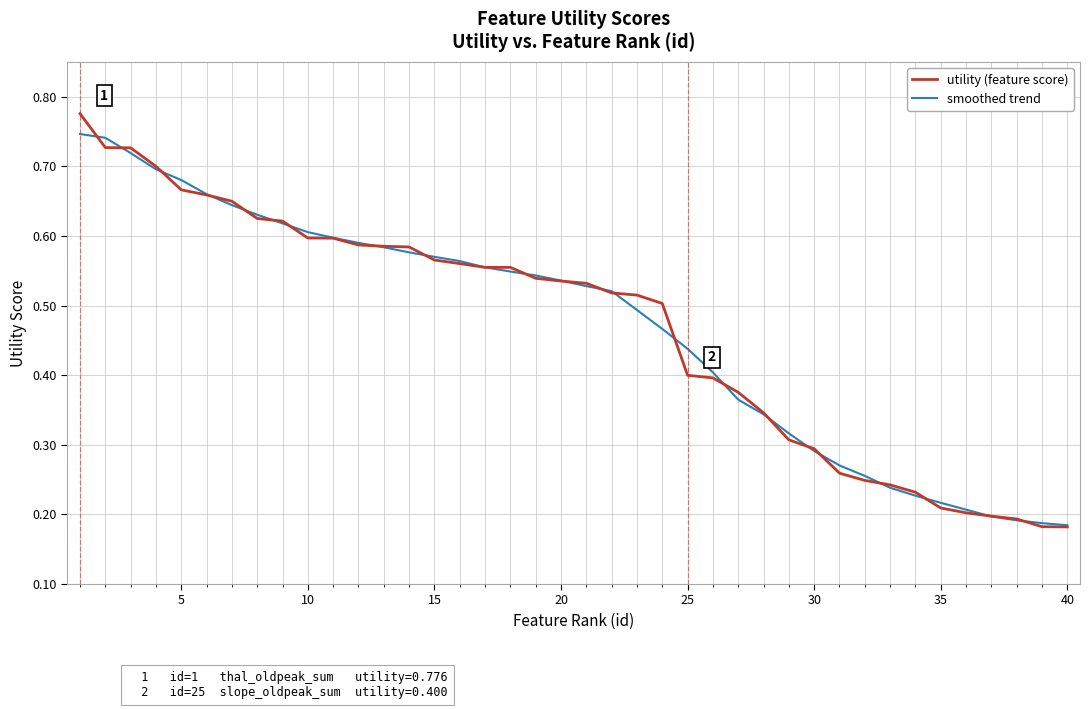

Which series has the largest range (max minus min)?

utility (feature score)